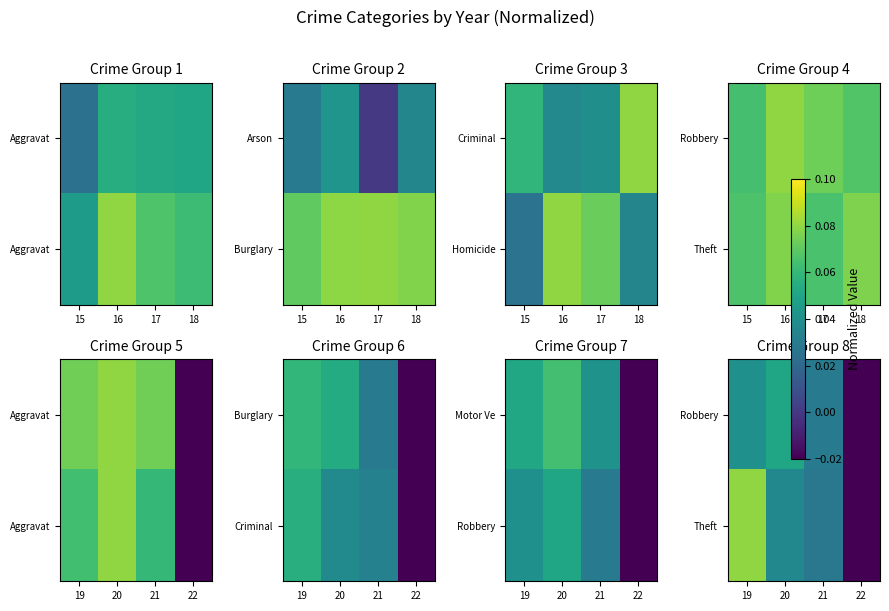

The value of Theft at 19 is 0.1. True or false?

False